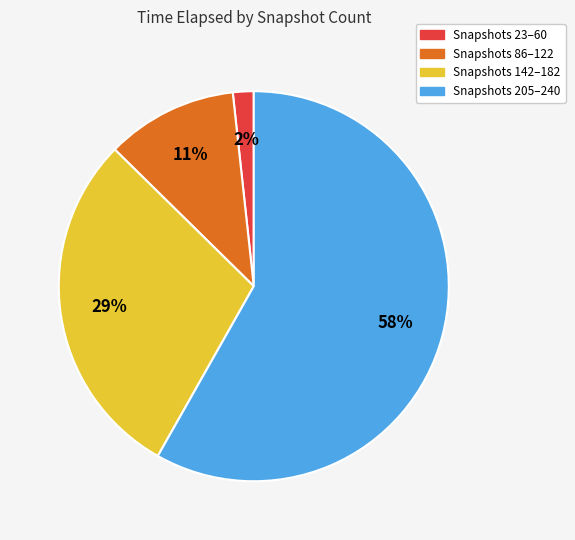

Is there any slice that represents more than half of the pie?

Yes